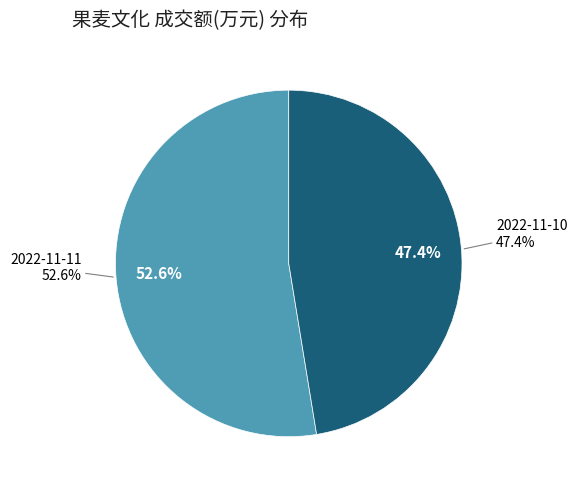

Does any single category account for the majority?

Yes